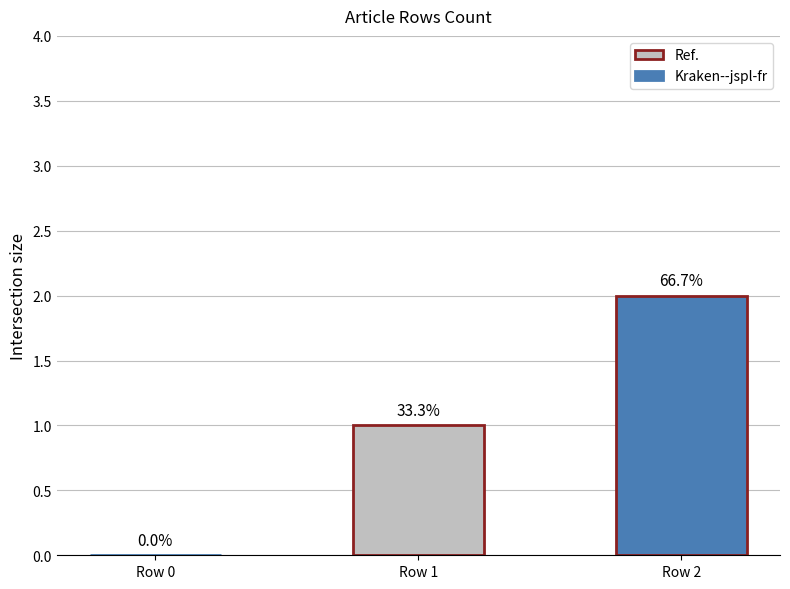

How many bars are there in total?

2